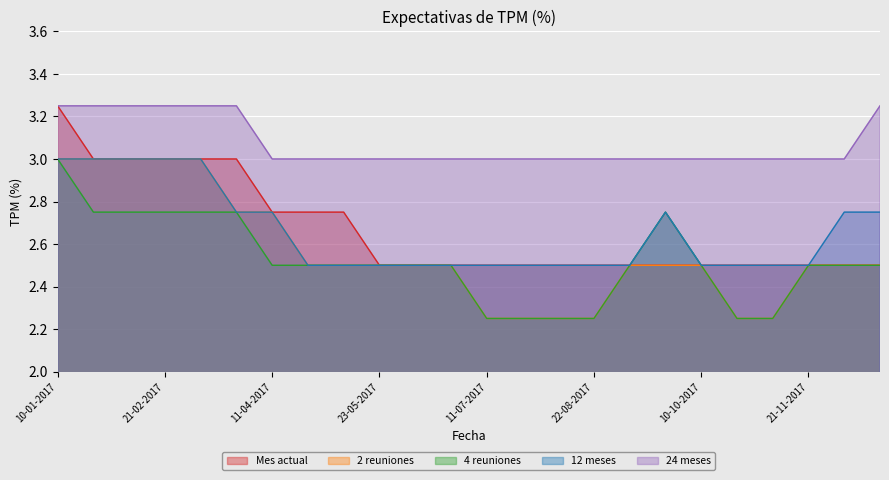

List the labels in order of Mes actual value, smallest first.

23-05-2017, 13-06-2017, 27-06-2017, 11-07-2017, 25-07-2017, 08-08-2017, 22-08-2017, 12-09-2017, 26-09-2017, 10-10-2017, 24-10-2017, 07-11-2017, 21-11-2017, 12-12-2017, 26-12-2017, 11-04-2017, 26-04-2017, 09-05-2017, 24-01-2017, 07-02-2017, 21-02-2017, 07-03-2017, 22-03-2017, 10-01-2017